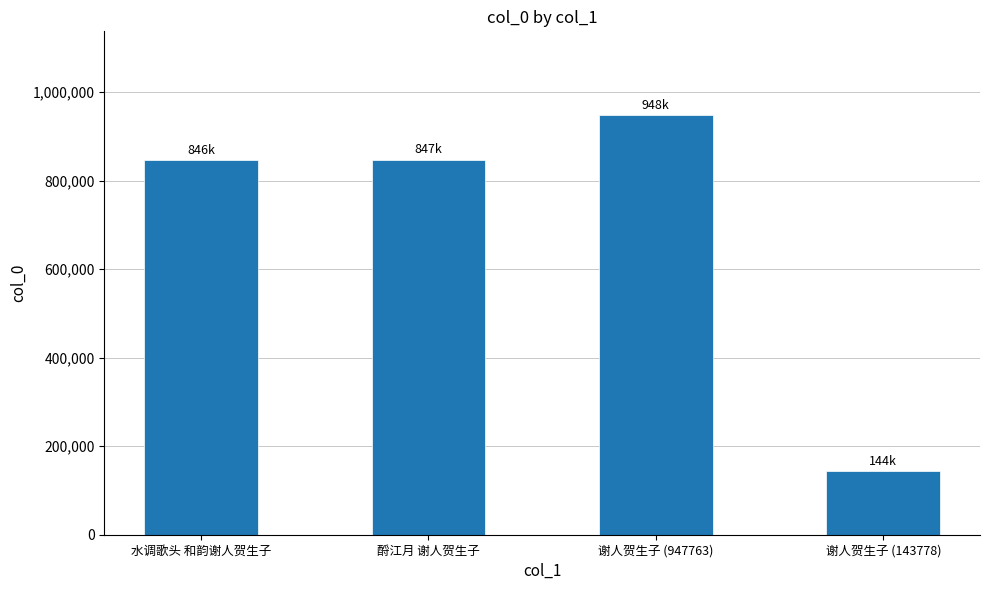

What is the smallest value displayed?

143778